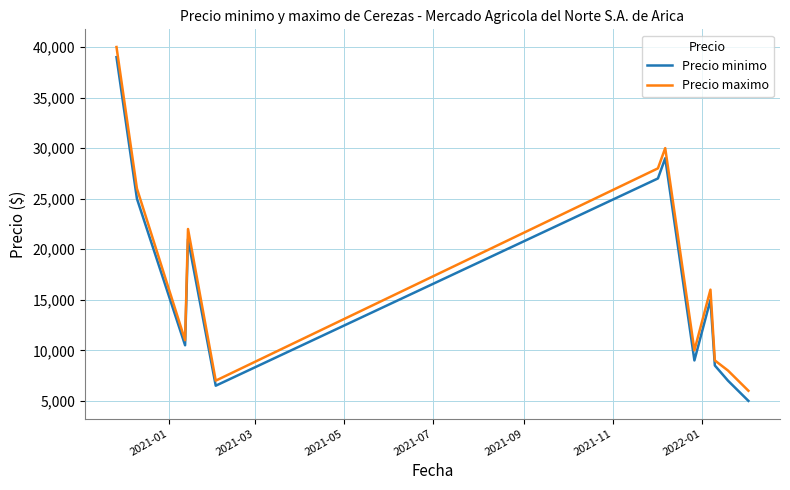

True or false: Precio minimo and Precio maximo cross at least once.

False